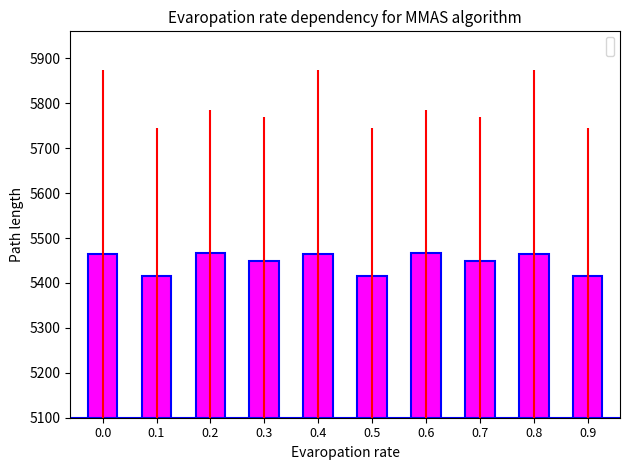

What is the difference between the maximum and minimum values?

51.8